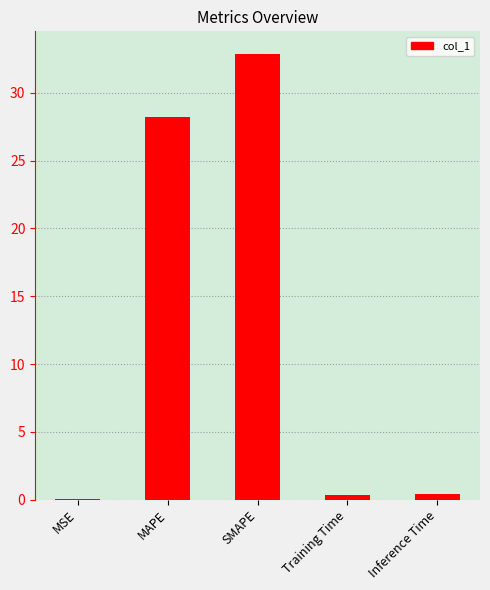

What is the maximum value shown in the chart?

32.9